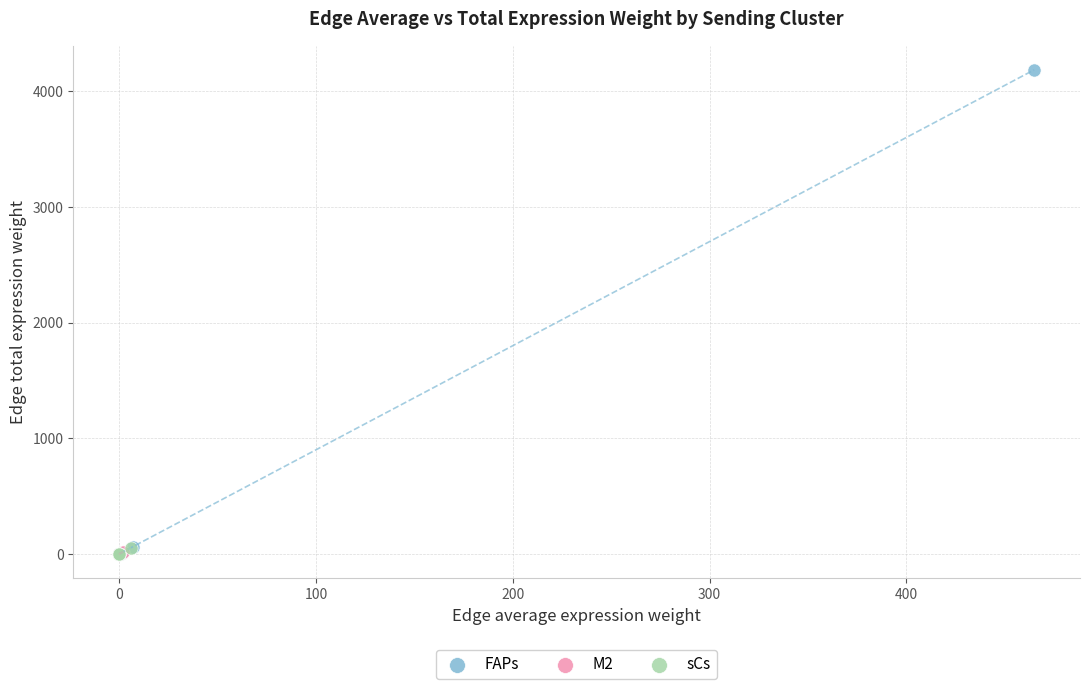

Which series contains the highest Y value?

FAPs